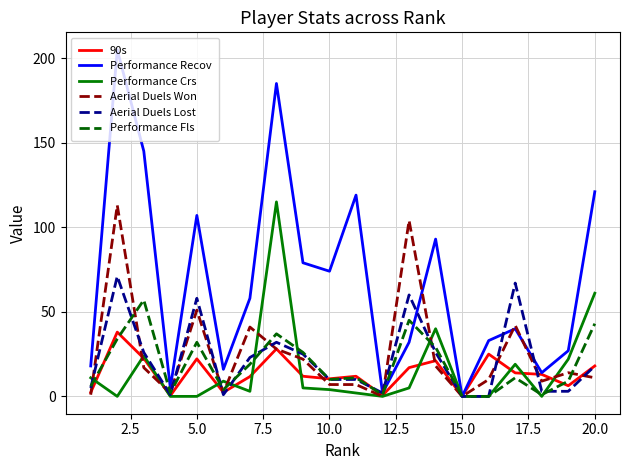

How many interior local valleys does the Performance Recov series have?

6